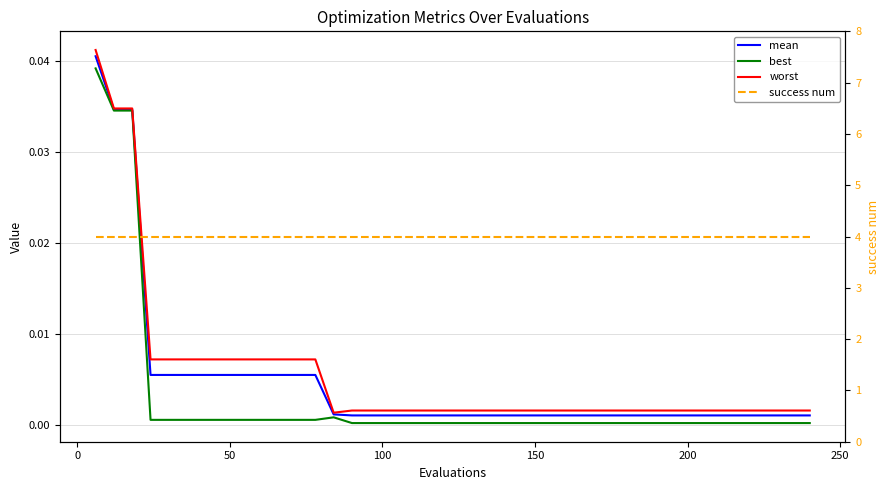

What is the difference between the highest and lowest values at 150?

4.0